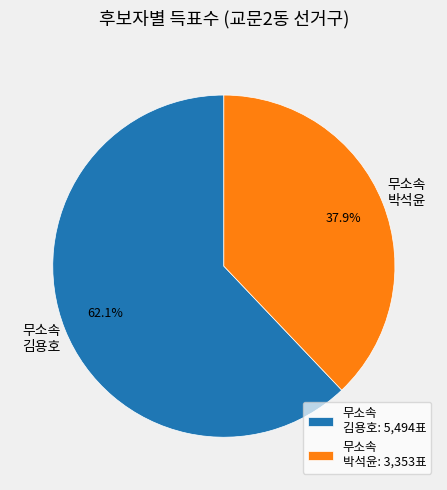

Is there a majority slice in this chart?

Yes